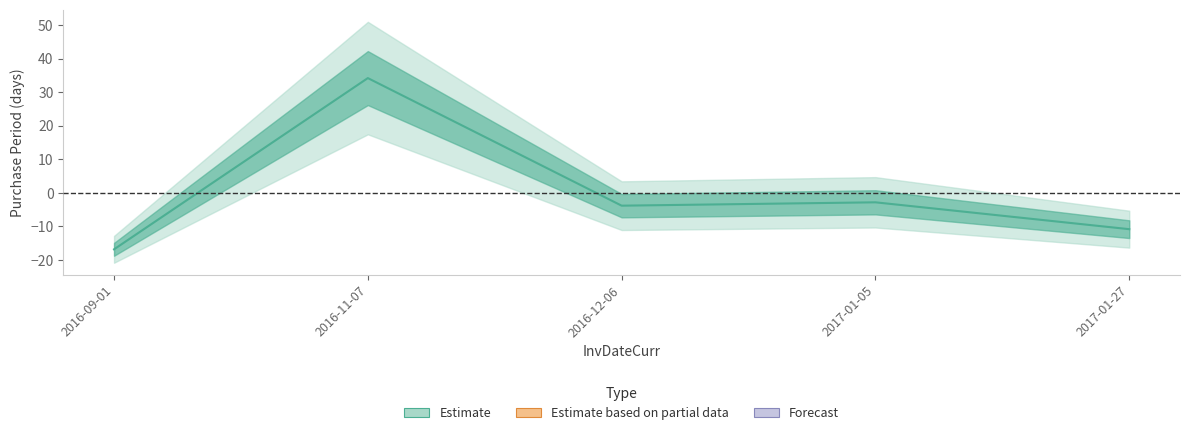

Rank the categories by value from highest to lowest.

2016-11-07, 2017-01-05, 2016-12-06, 2017-01-27, 2016-09-01